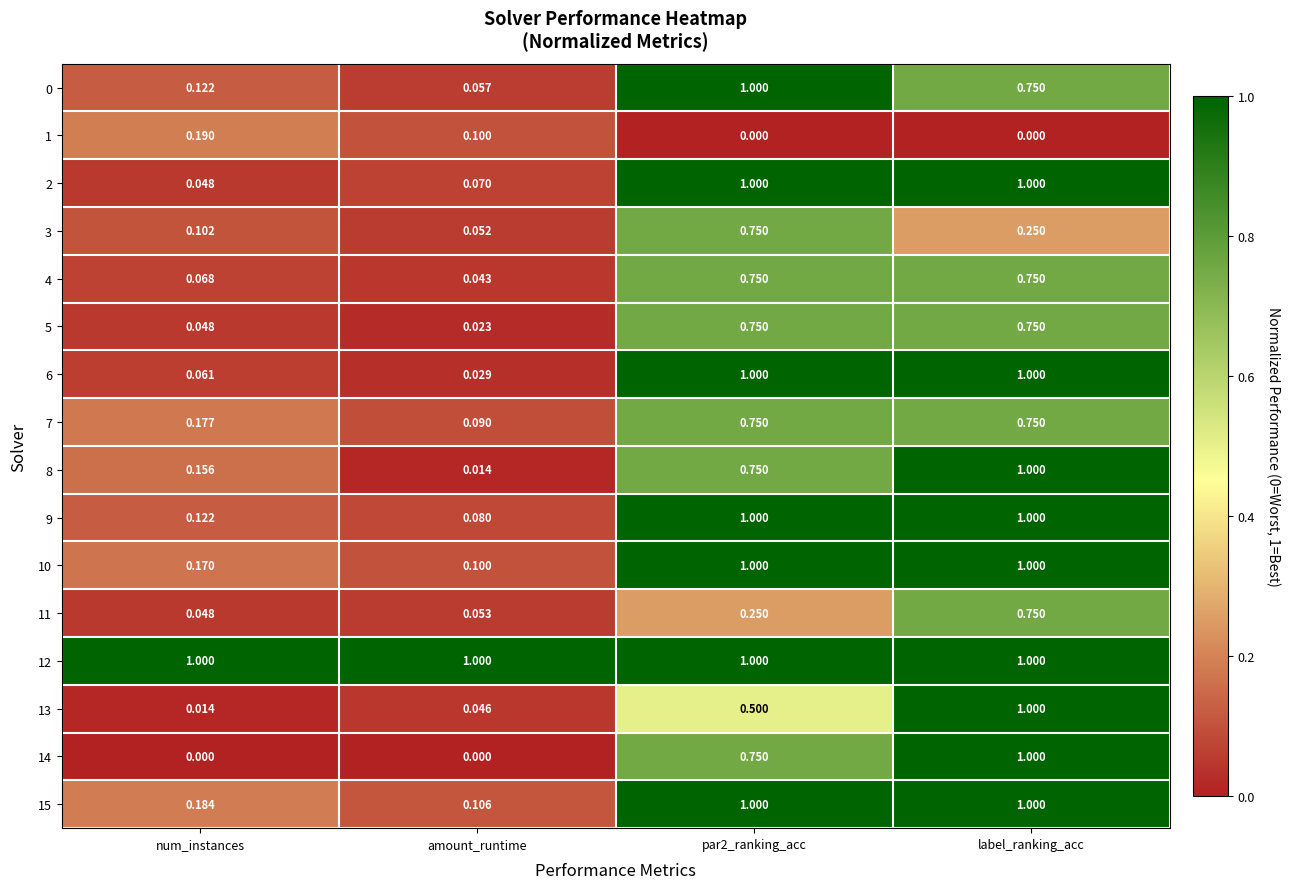

Is the value of 13 at num_instances greater than the value of 6 at label_ranking_acc?

No